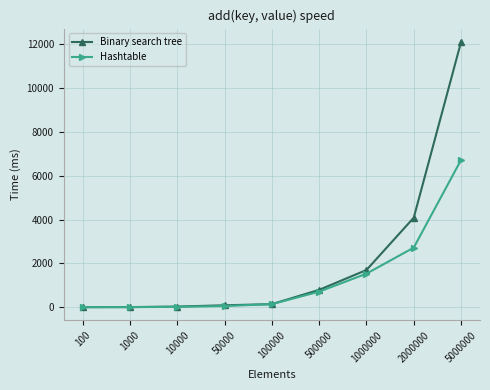

Rank the series by their maximum value, from highest to lowest.

Binary search tree, Hashtable